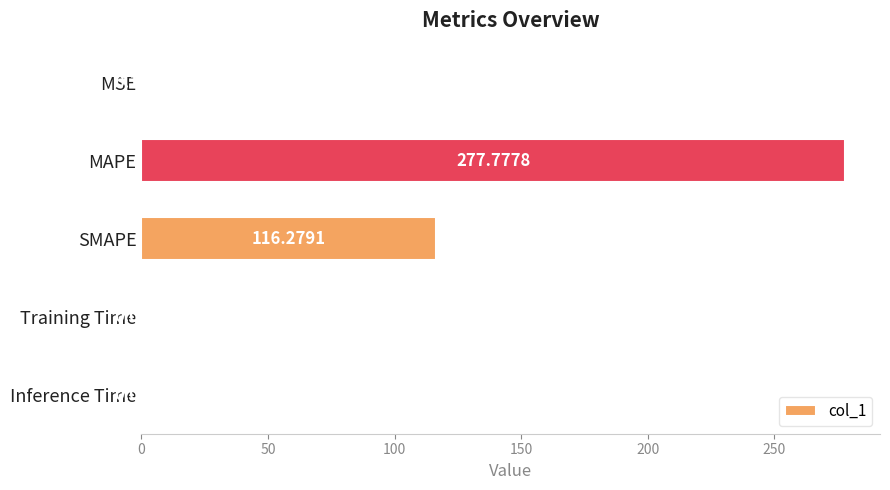

What is the maximum value shown in the chart?

277.8